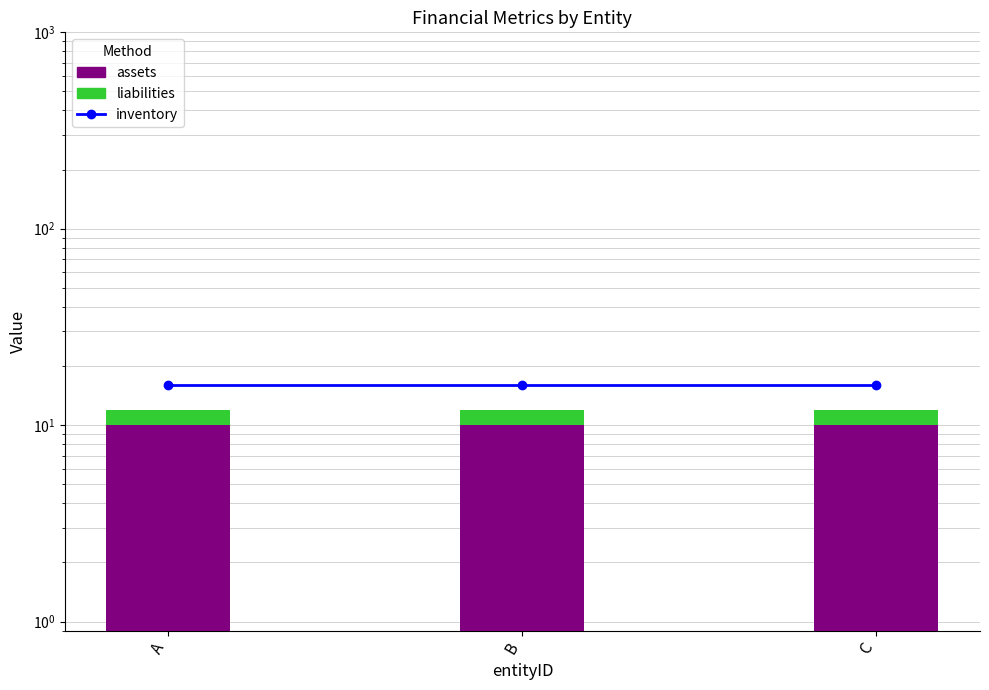

Rank the series by their average value, from highest to lowest.

inventory, assets, liabilities